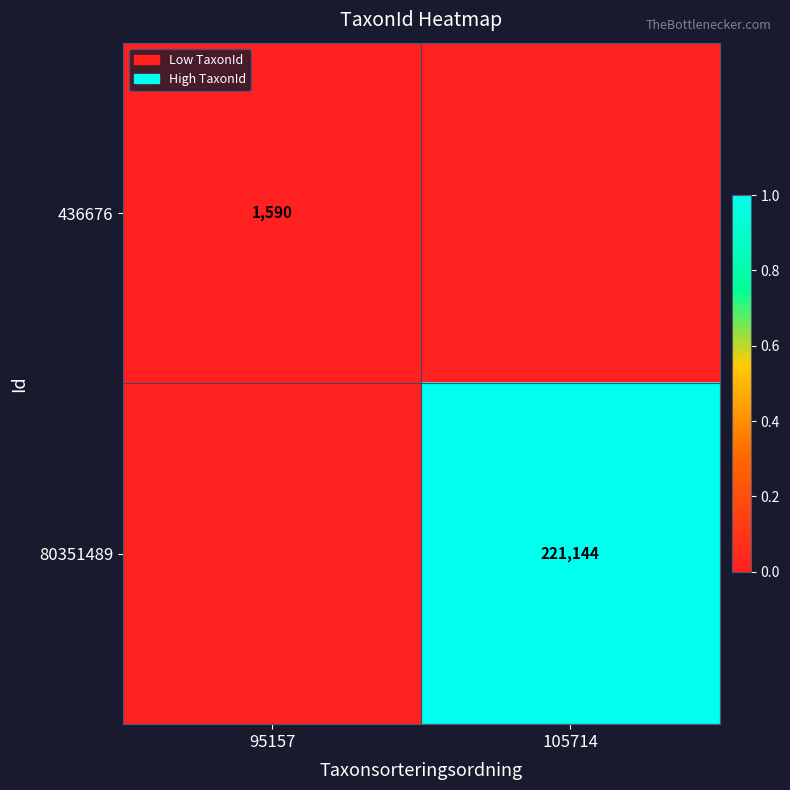

The 80351489 series shows 65595 at 105714. True or false?

False